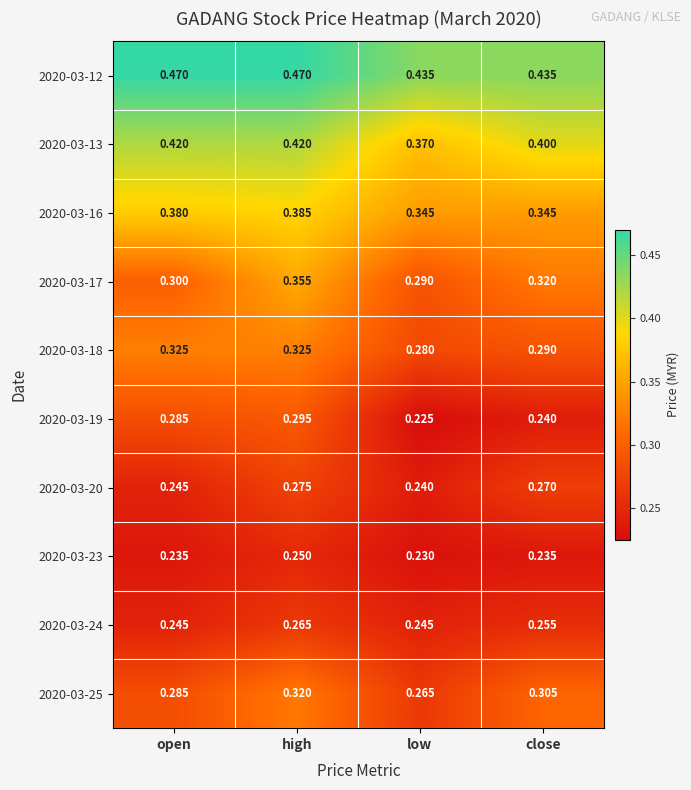

Which series has the largest range (max minus min)?

2020-03-19